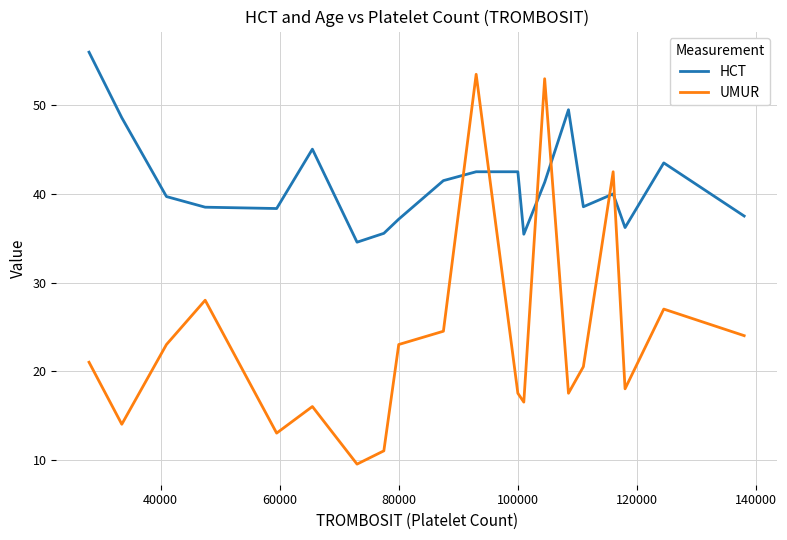

List the series in order of their peak value, highest first.

HCT, UMUR